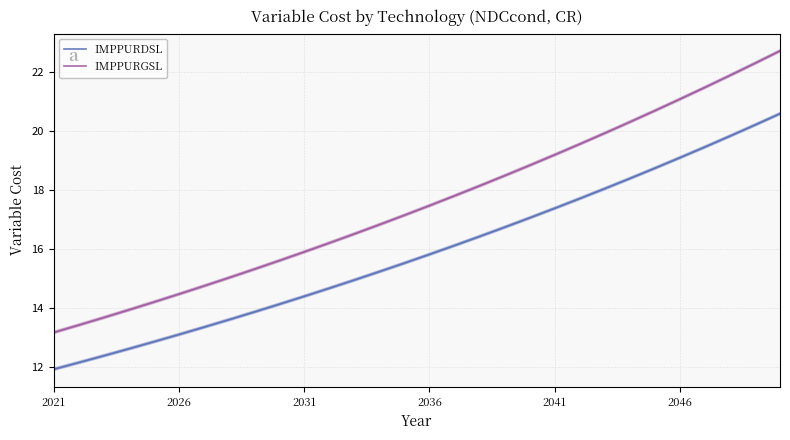

True or false: IMPPURDSL and IMPPURGSL cross at least once.

False